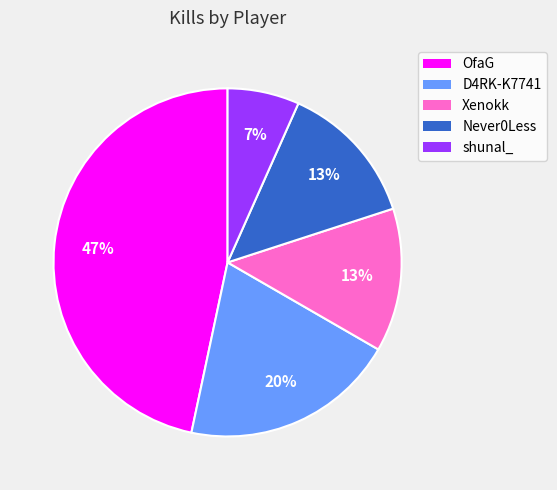

Do shunal_ and Xenokk together represent more than half of the pie?

No